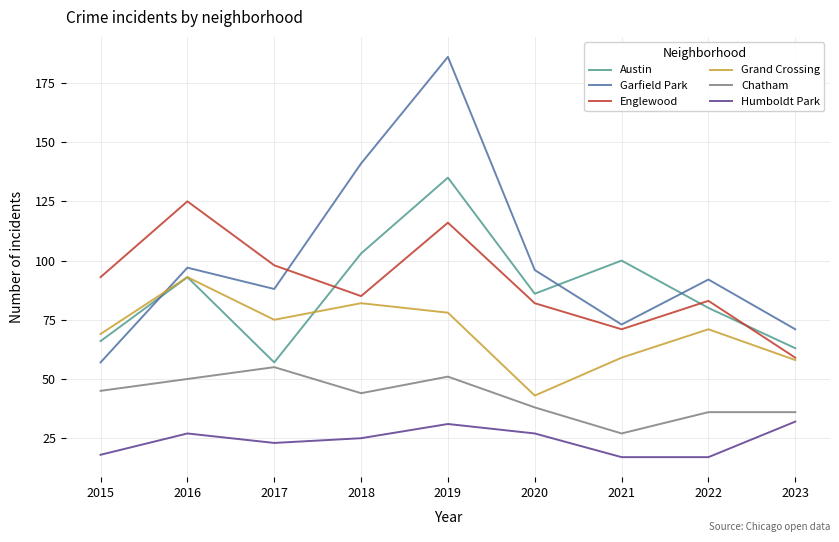

Which series changed the most between 2015 and 2020?

Garfield Park